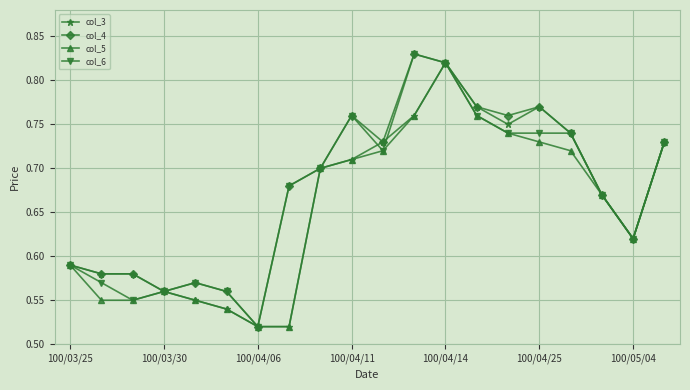

True or false: col_4 has more than 2 points higher than both neighbors.

True